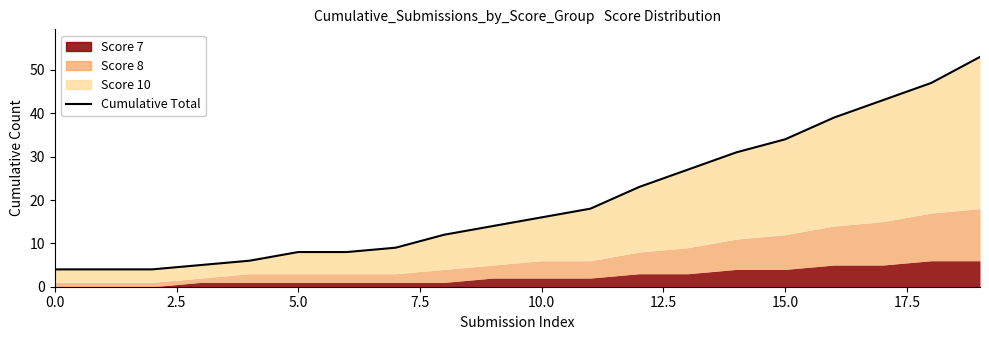

Does the chart display data point markers on the line(s)?

No